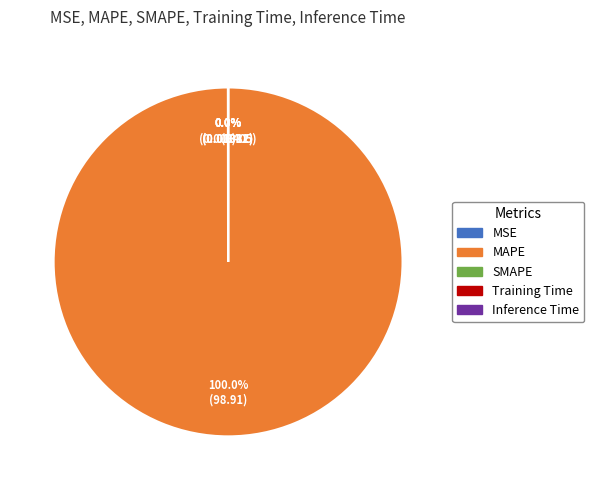

Does any single category account for the majority?

Yes